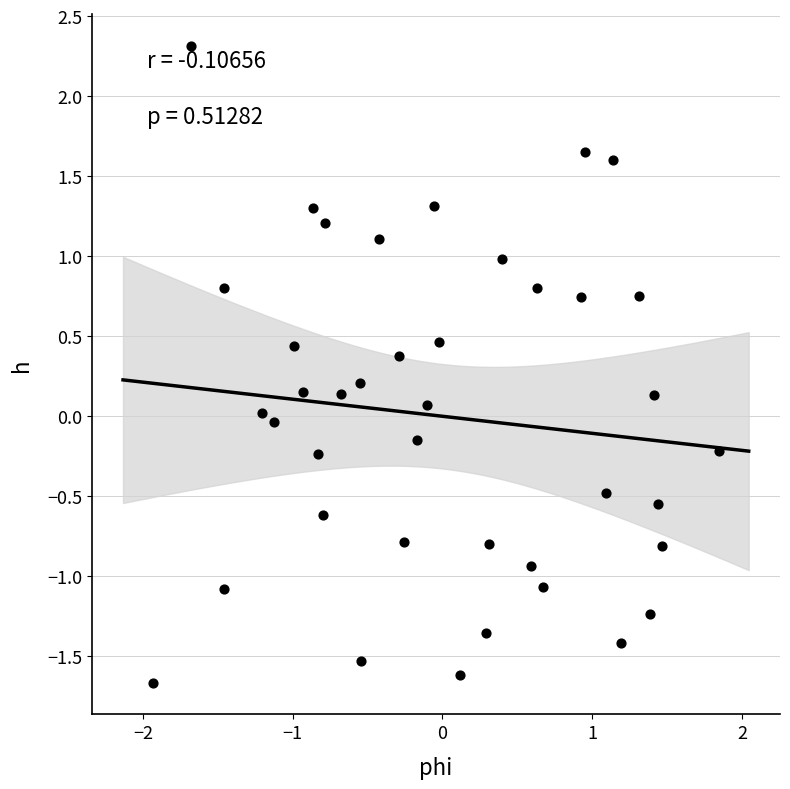

What is the range of Y values (max minus min)?

4.0